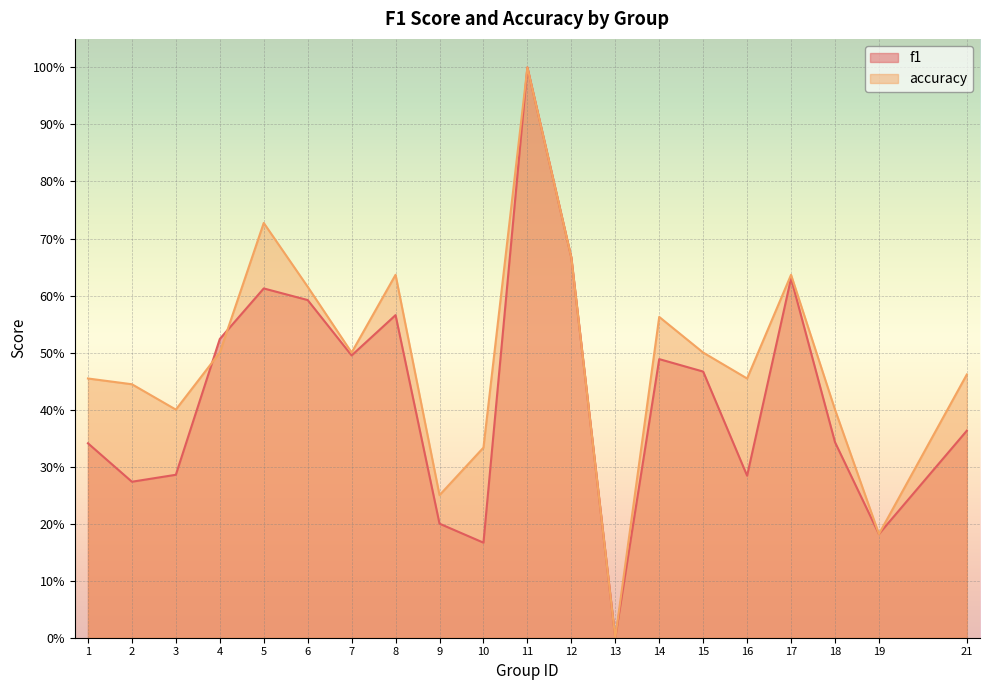

At which category is the sum across all series the highest?

11